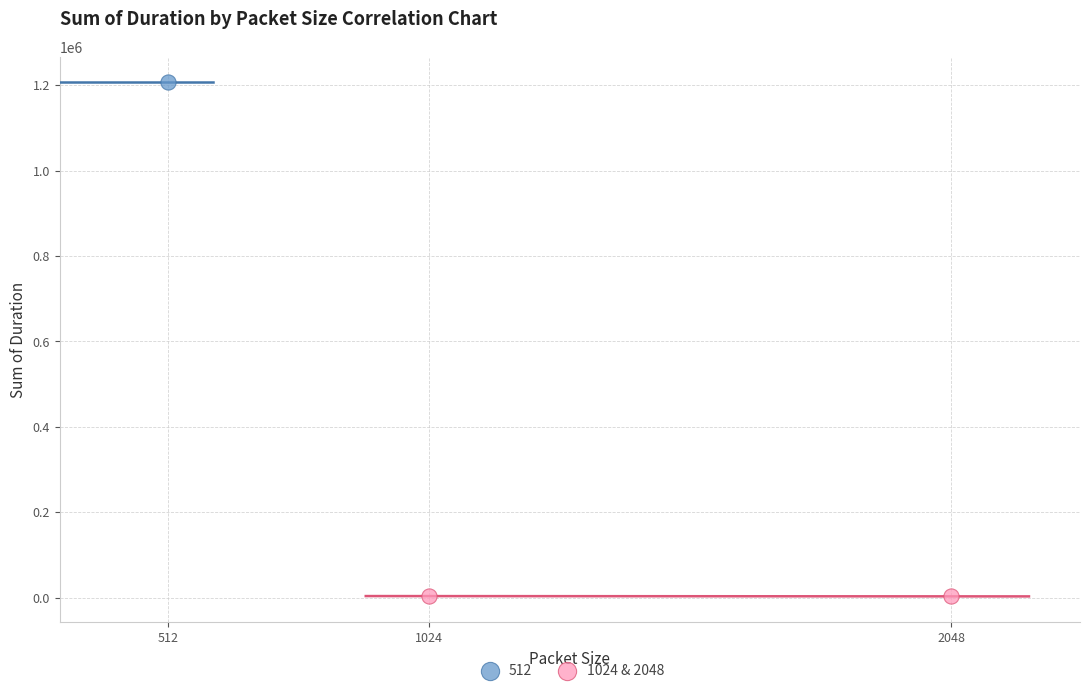

What are all the series names shown in the legend?

512, 1024 & 2048